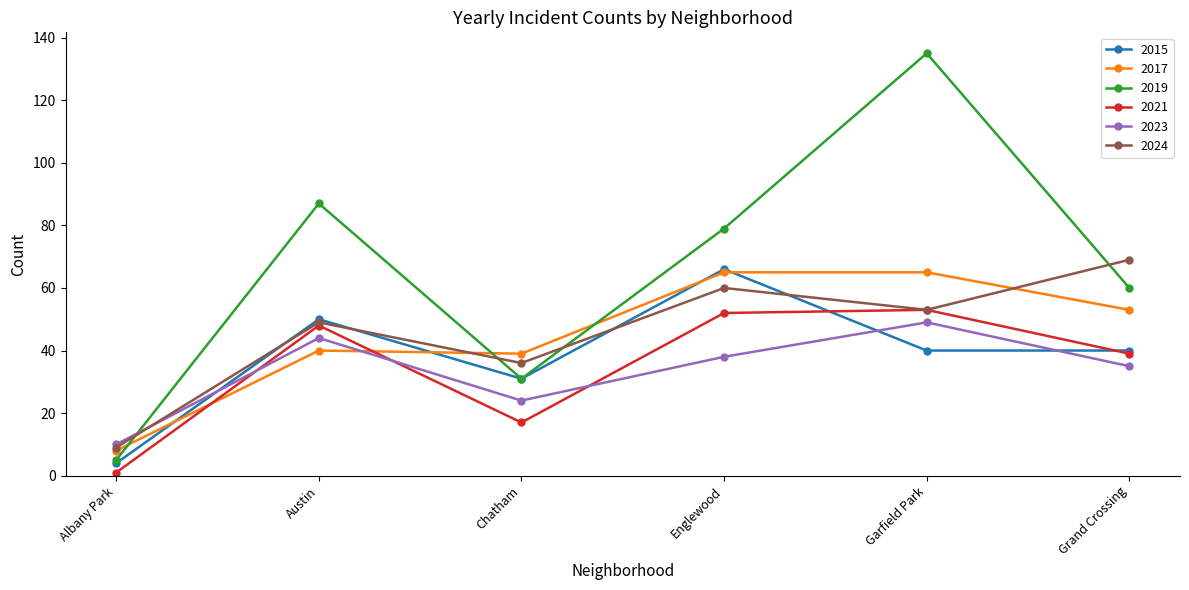

Rank the categories by 2019 value from lowest to highest.

Albany Park, Chatham, Grand Crossing, Englewood, Austin, Garfield Park